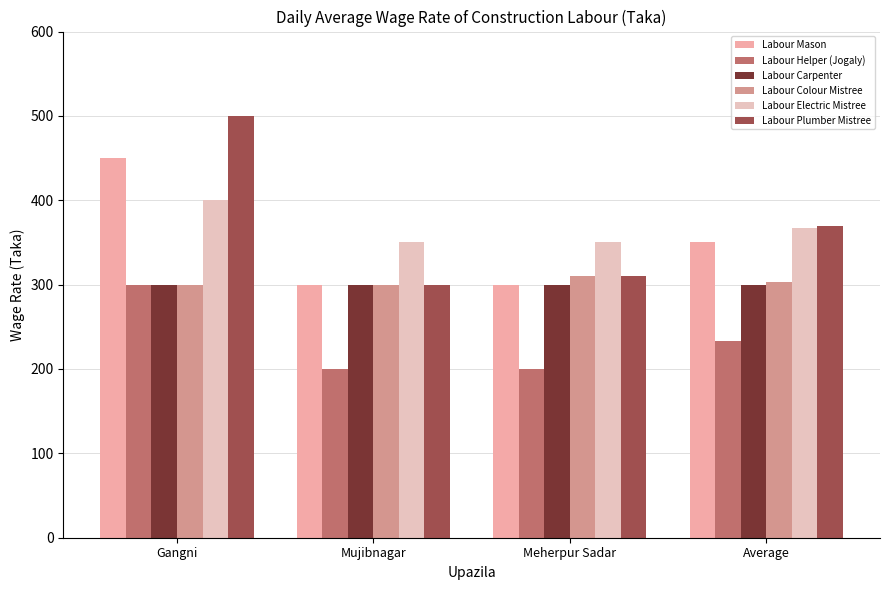

At which label is Labour Plumber Mistree closest to 400?

Average